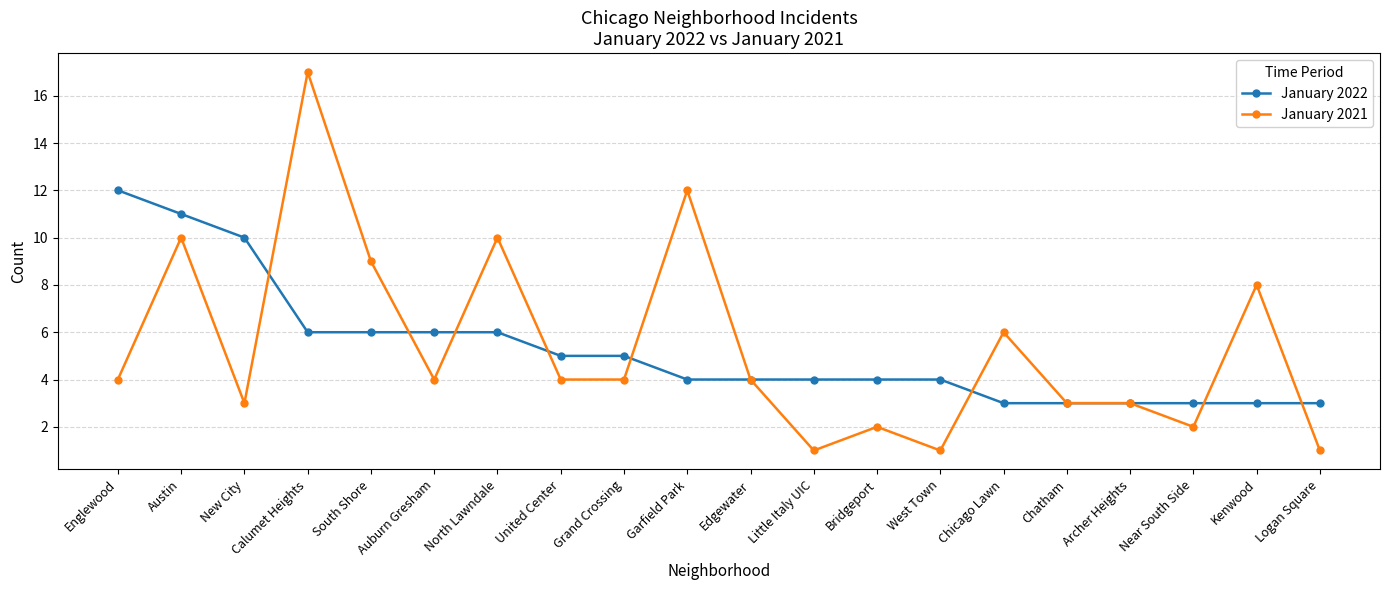

Where does the January 2022 series first go above 4?

Englewood